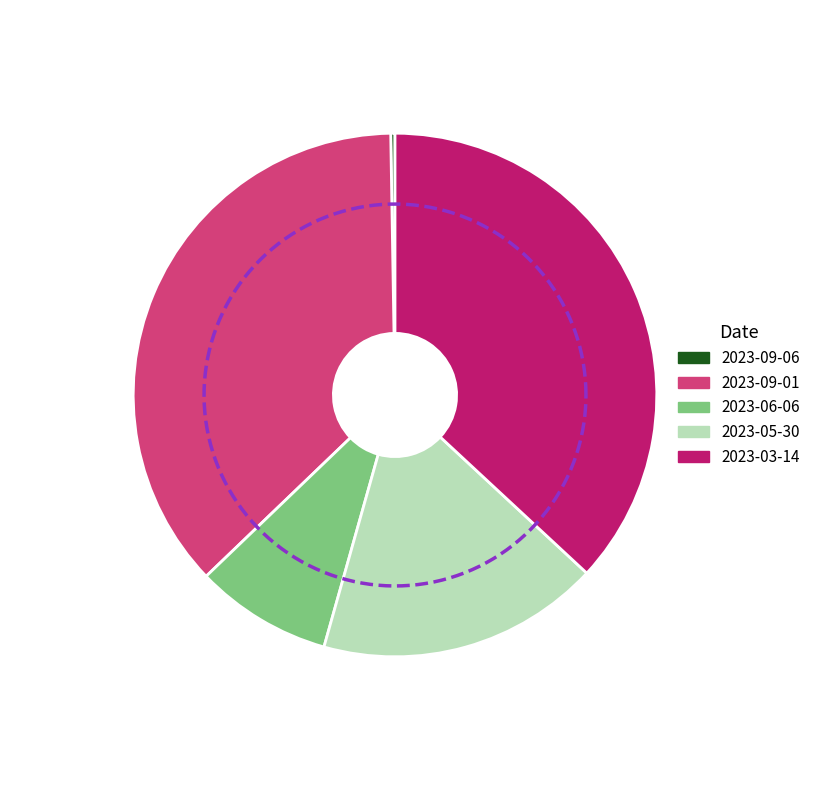

To the nearest percent, what is the difference between the largest and smallest slice percentages?

37%